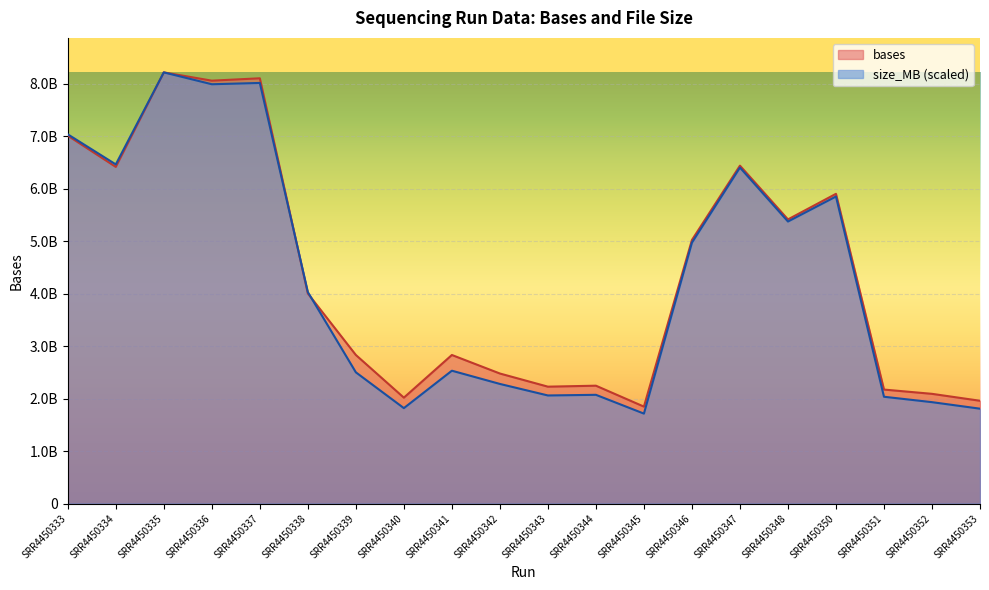

Where does the size_MB series first go above 4029471780?

SRR4450333